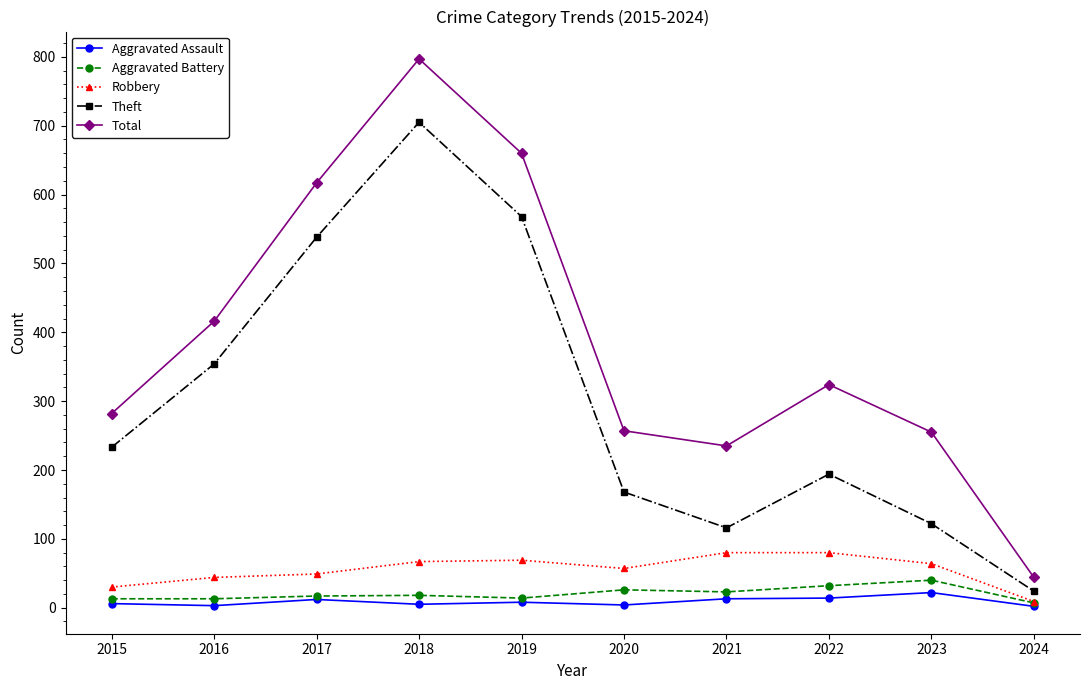

In Theft, how many points are higher than both neighbors (excluding endpoints)?

2